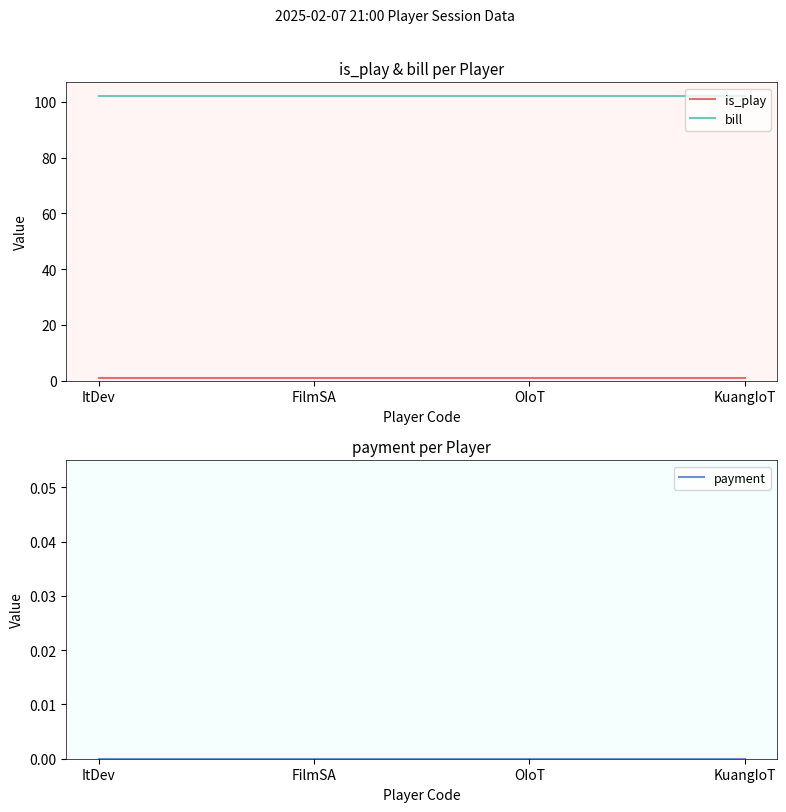

How many distinct data groups are displayed?

3